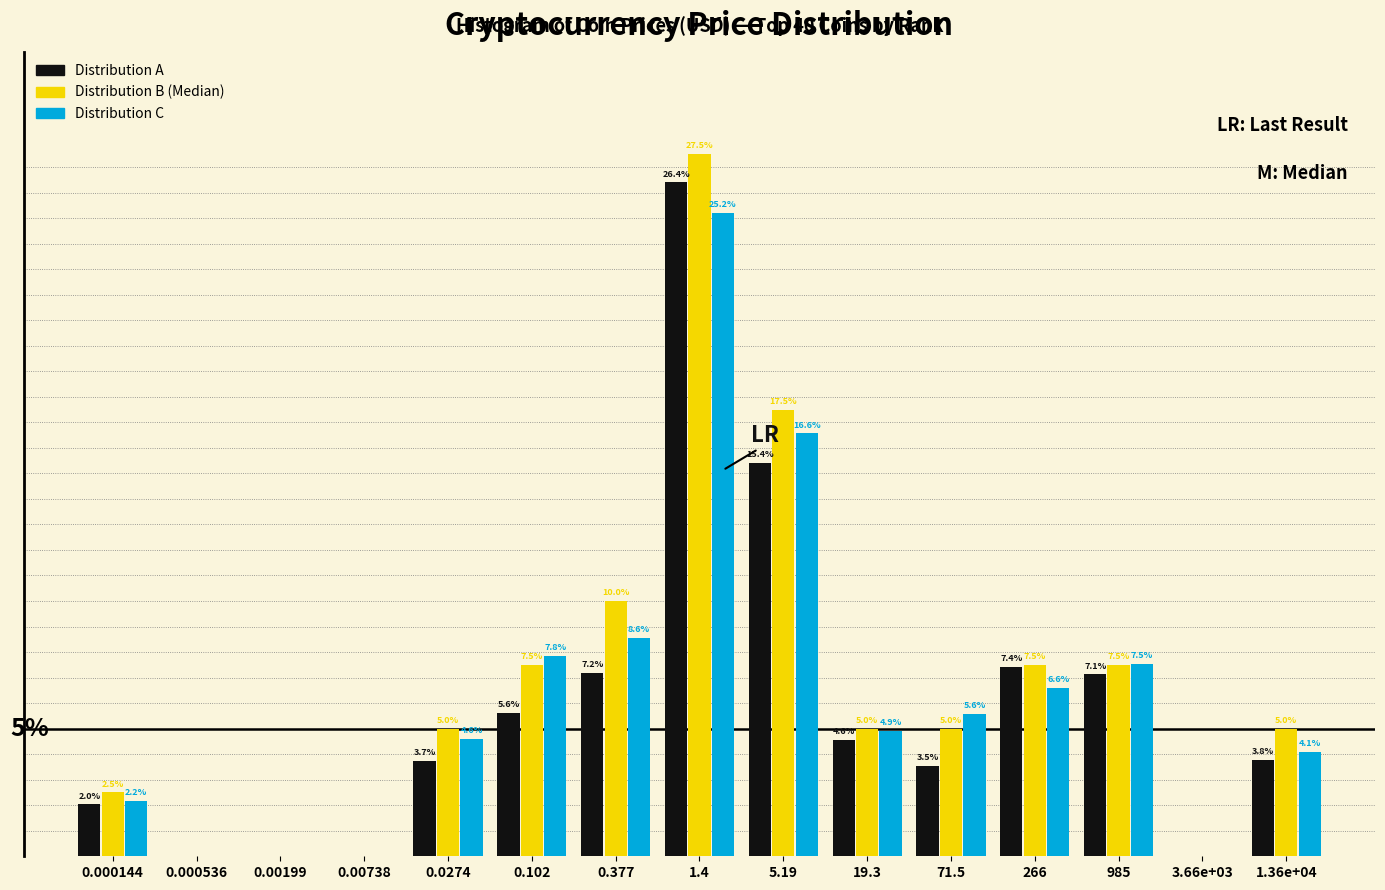

Is the value of Distribution B (Median) at 0.102 greater than the value of Distribution C at 0.102?

No